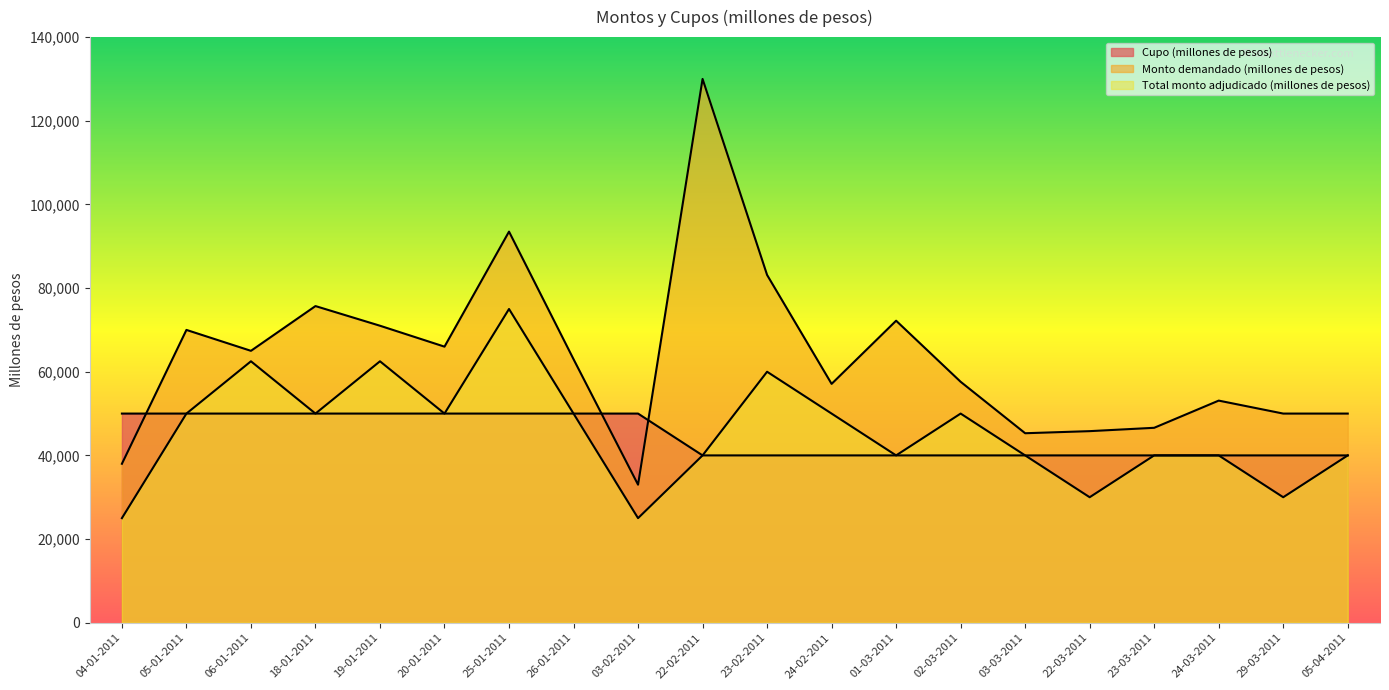

How many values in the Cupo (millones de pesos) series exceed 40000?

9